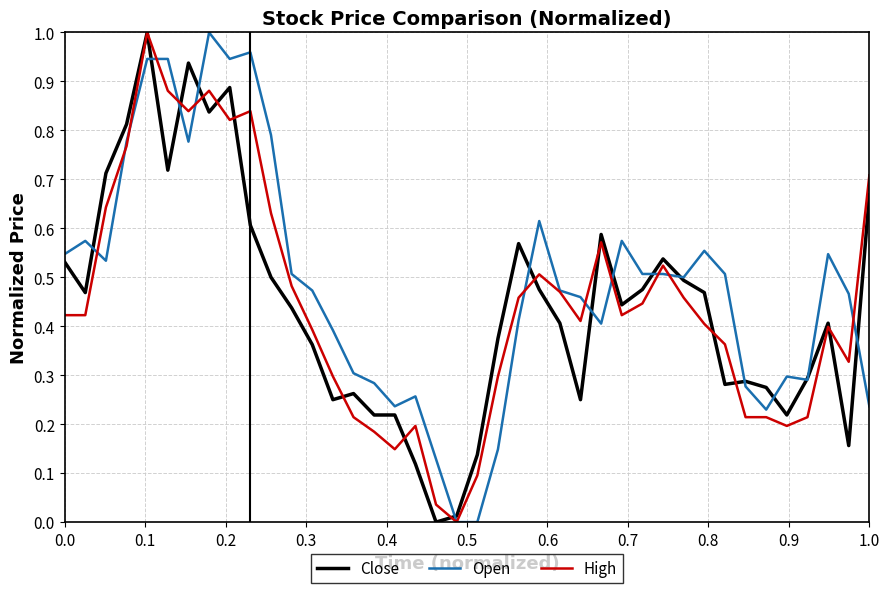

After their last crossing, which series has the higher values: Open or Close?

Close